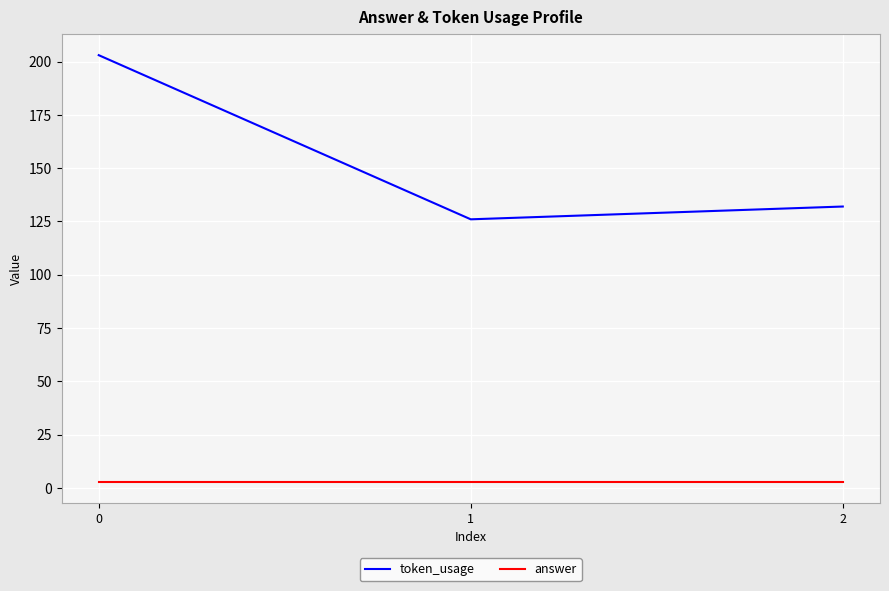

Reading left to right, list all the values displayed in this chart.

token_usage: 0=203	1=126	2=132
answer: 0=3	1=3	2=3